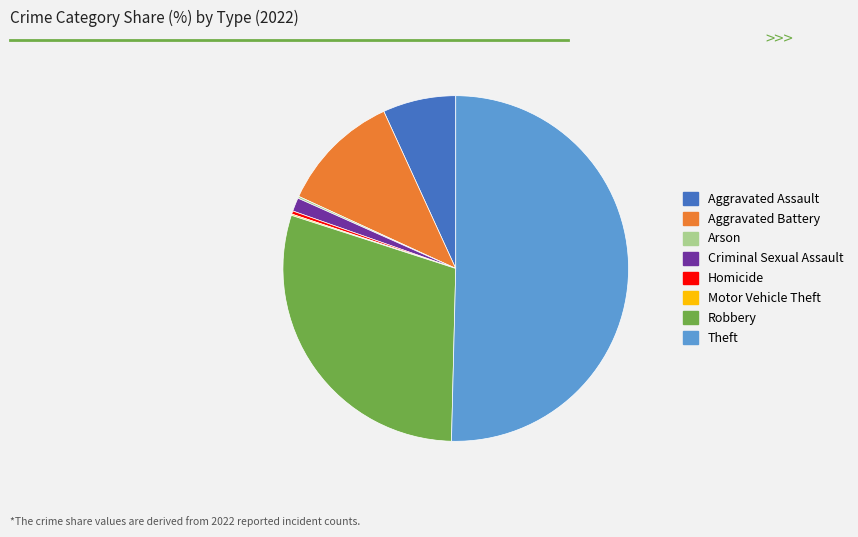

What is the largest slice in the pie chart?

Theft